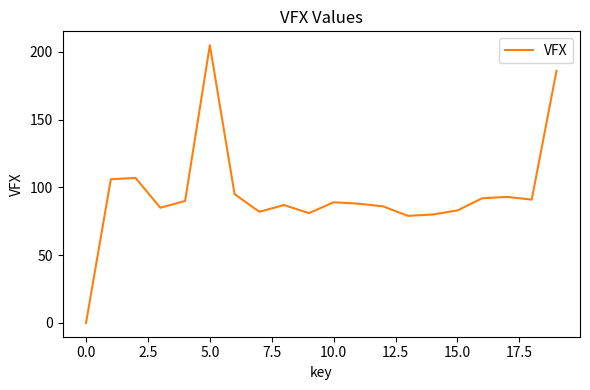

How many categories are shown in the chart?

20